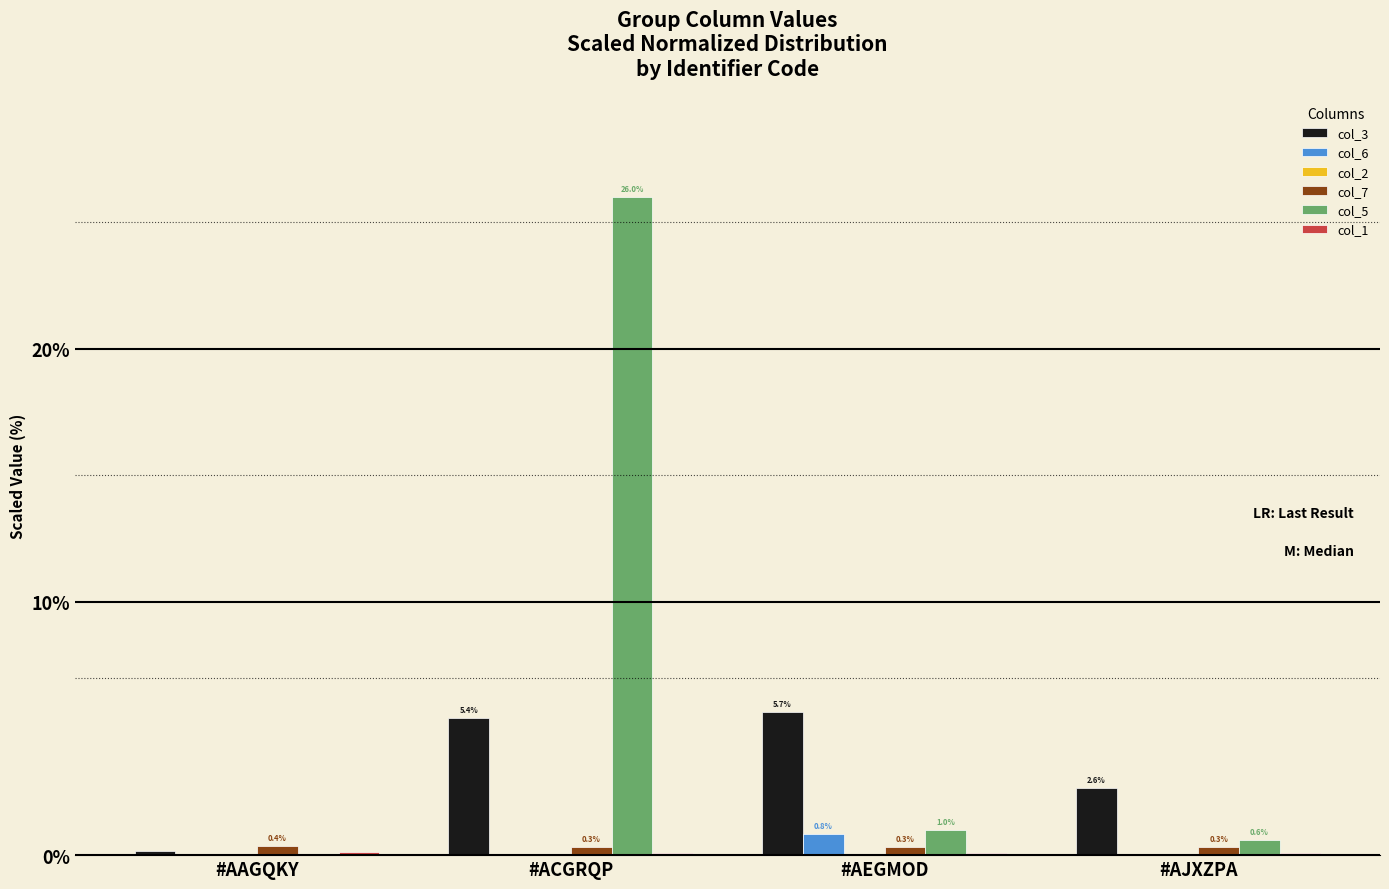

At which label does col_3 first exceed 5?

#ACGRQP